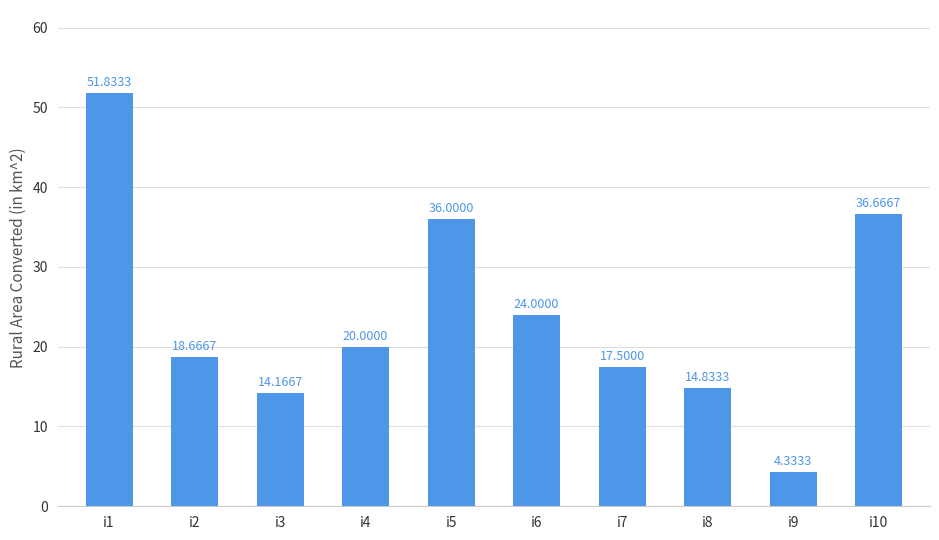

What is the sum of the values at i2 and i8?

33.5